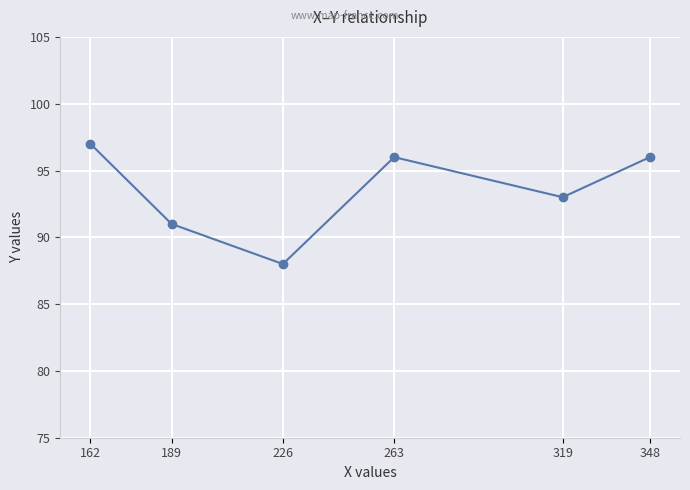

What is the approximate value at 319?

93